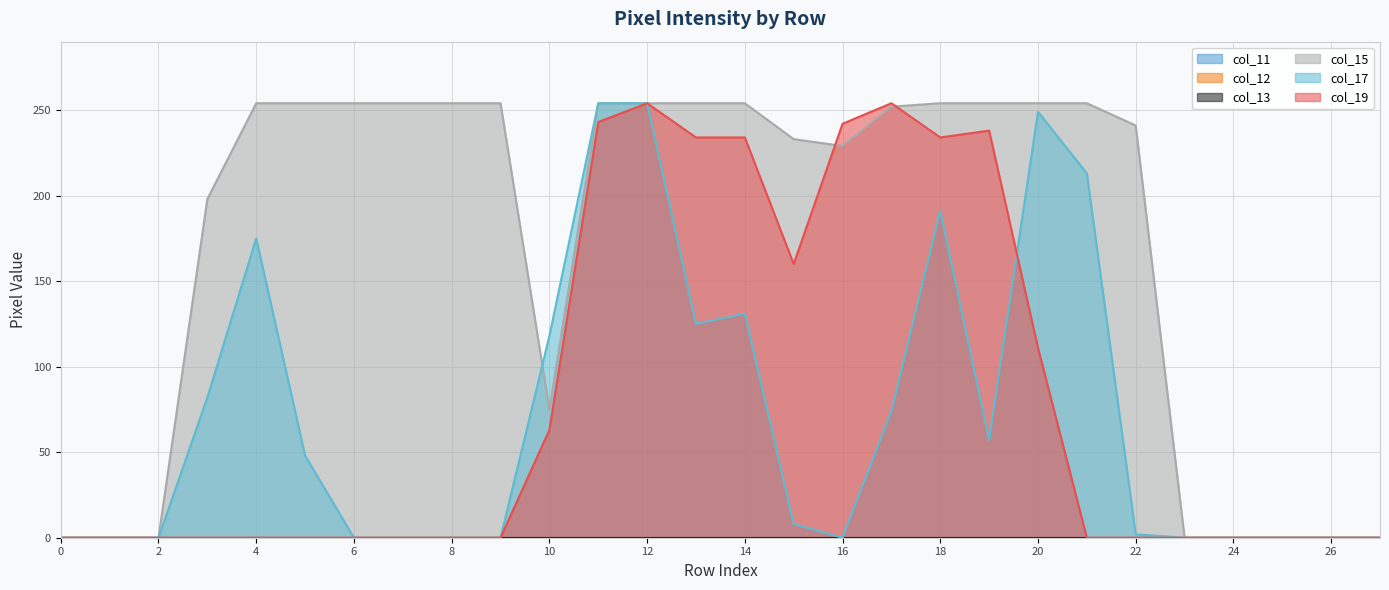

What is the value of the col_17 point at the 14th from the left?

125